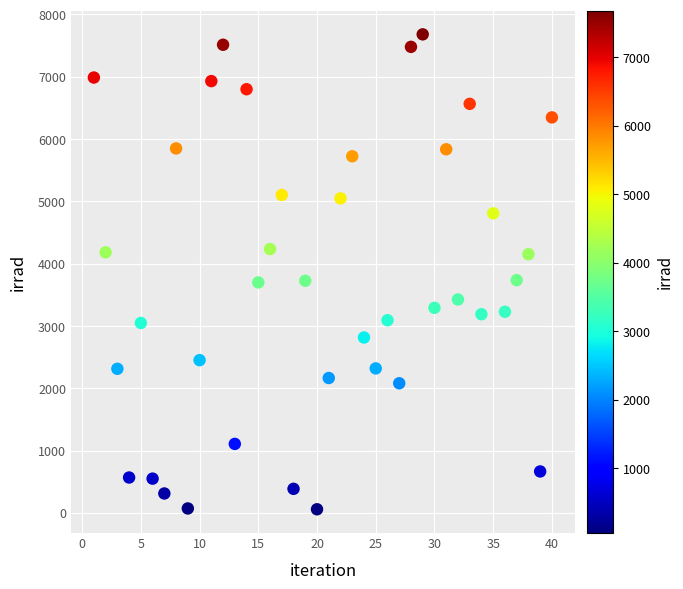

What is the range of Y values (max minus min)?

7622.7